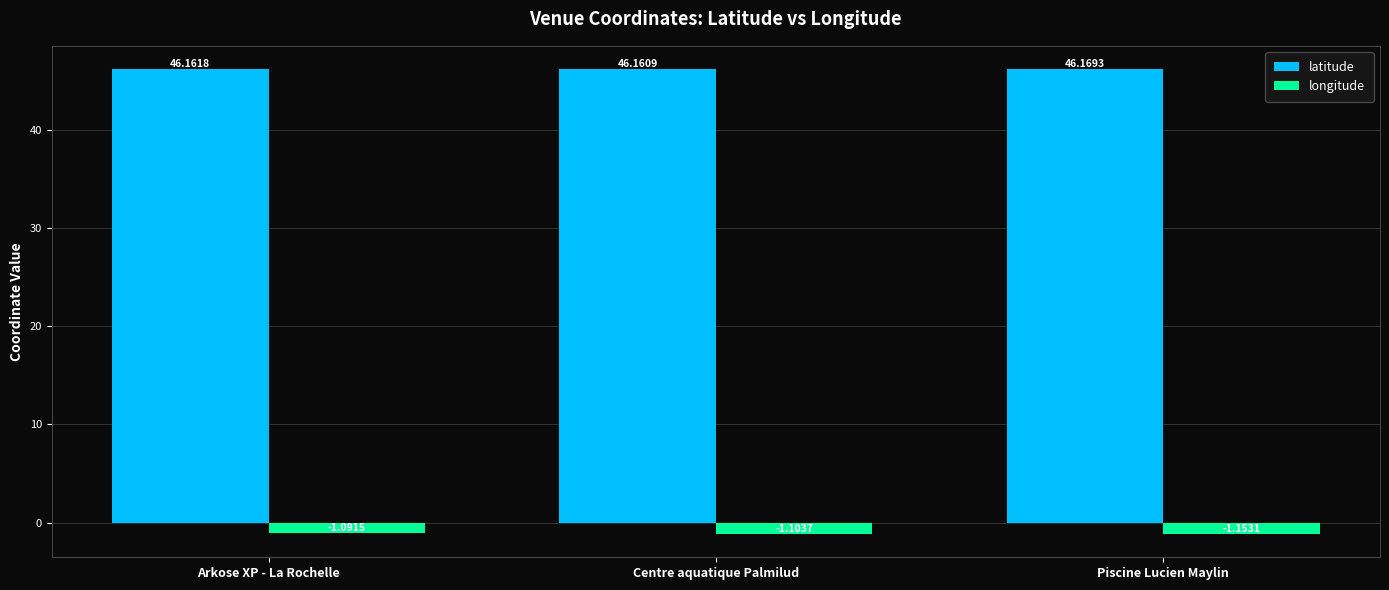

The value of latitude at Arkose XP - La Rochelle is 46.2. True or false?

True